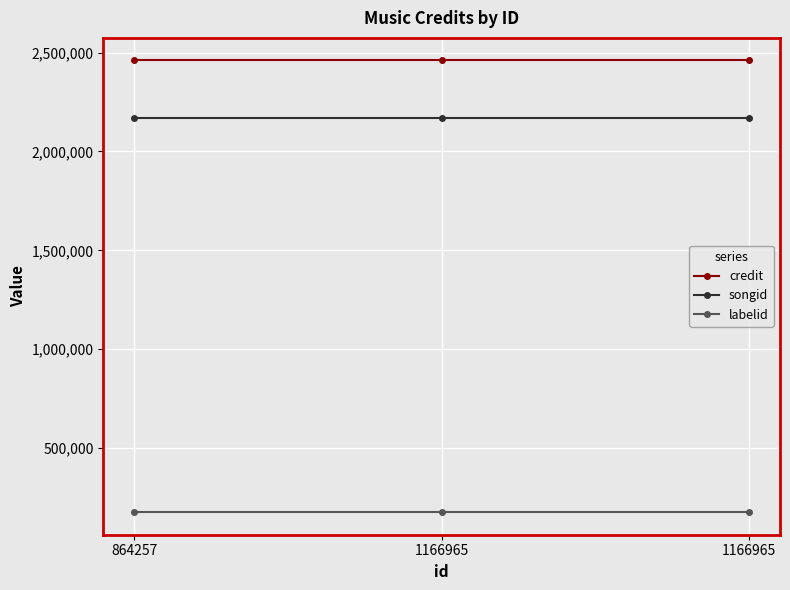

What is the maximum value shown in the chart?

2460311